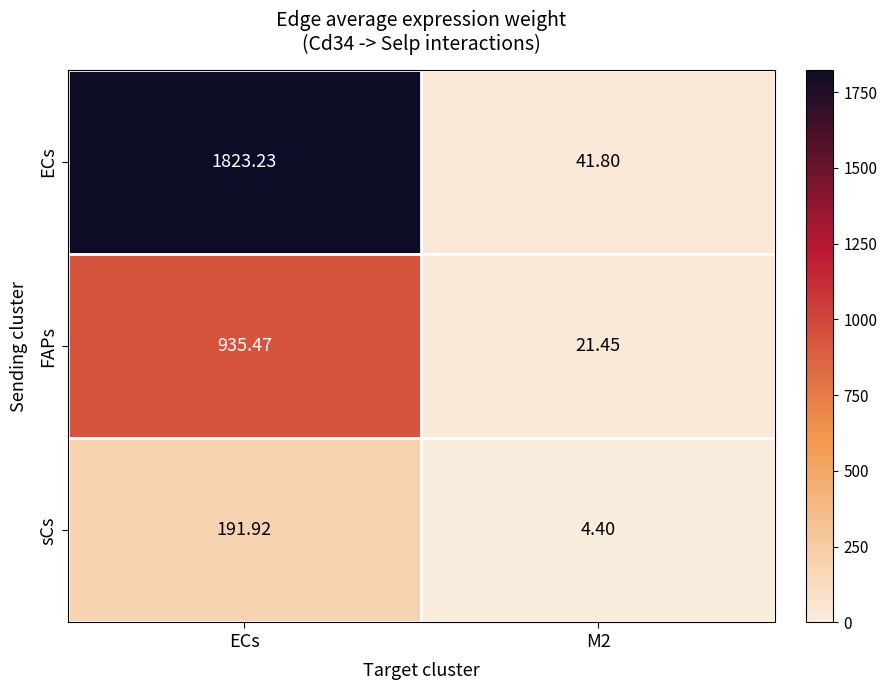

At which label does FAPs first exceed 935?

ECs